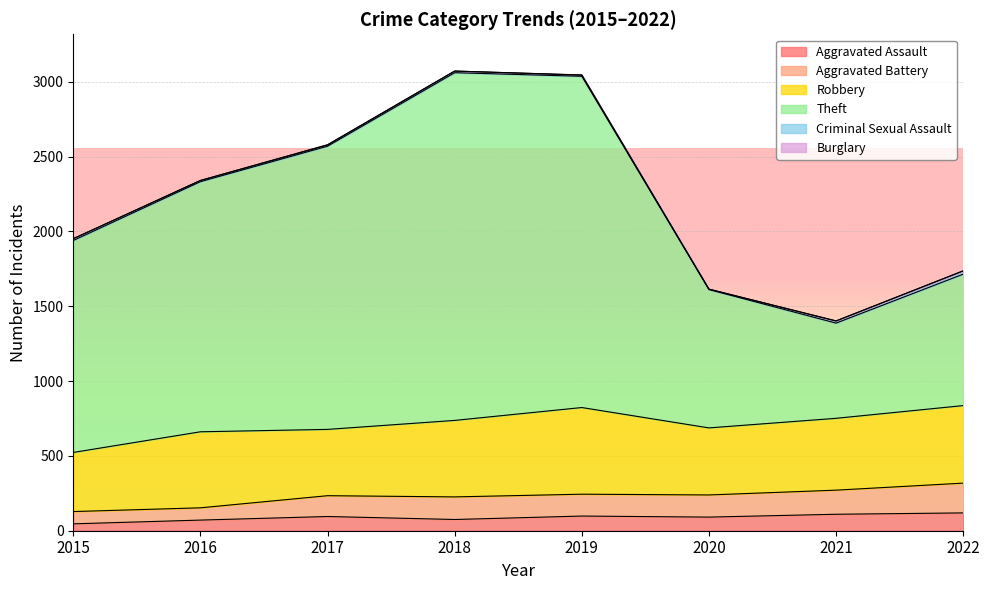

What is the value of the Aggravated Assault point at the 4th from the left?

75